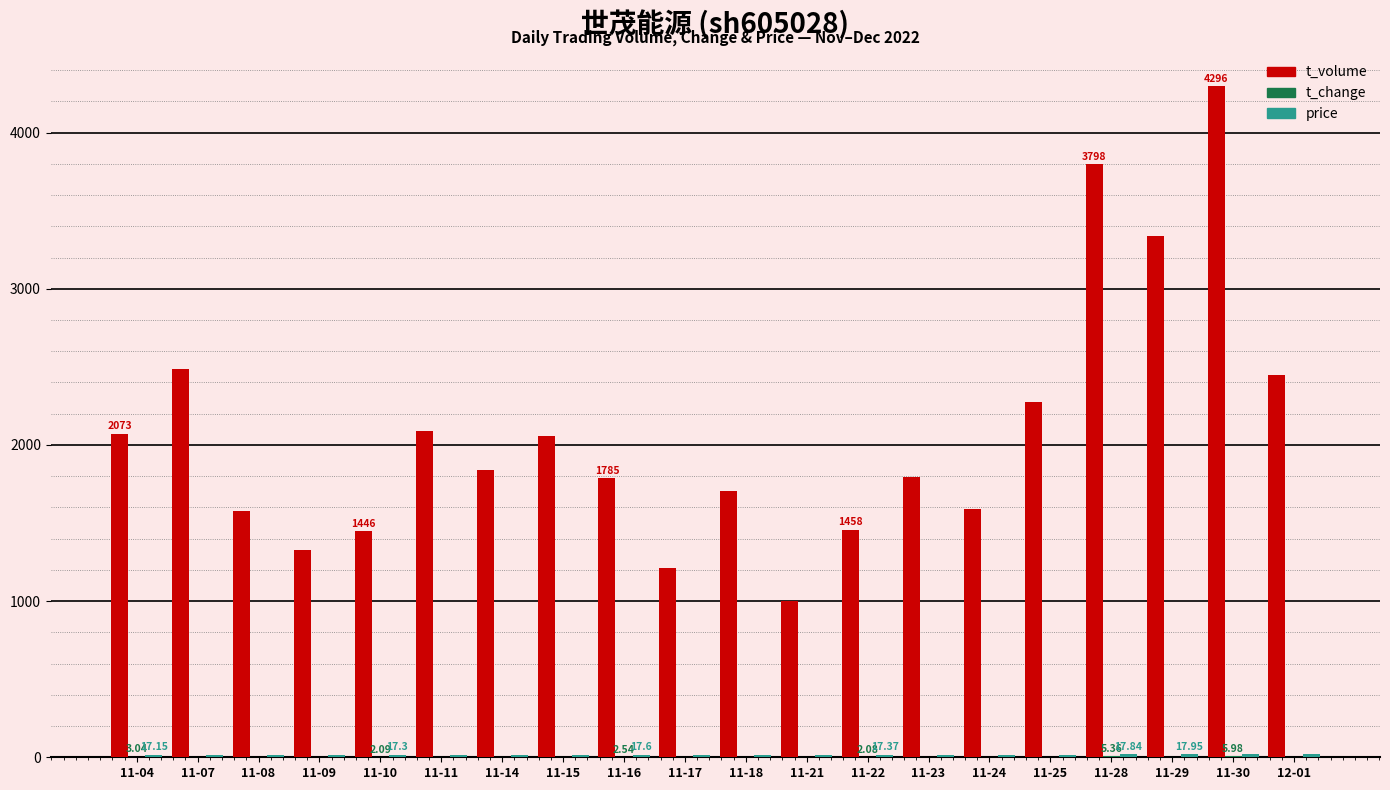

How many groups of bars are there?

20